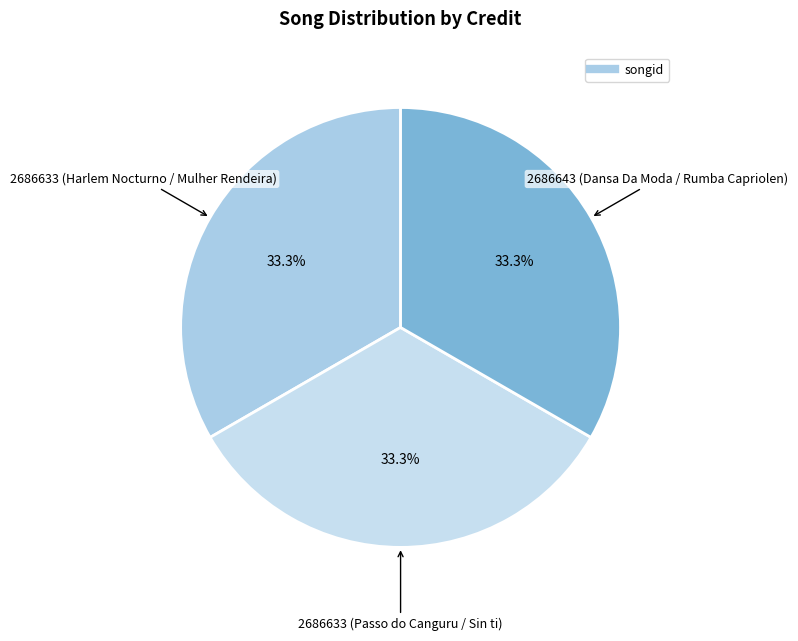

Does any single category account for the majority?

No